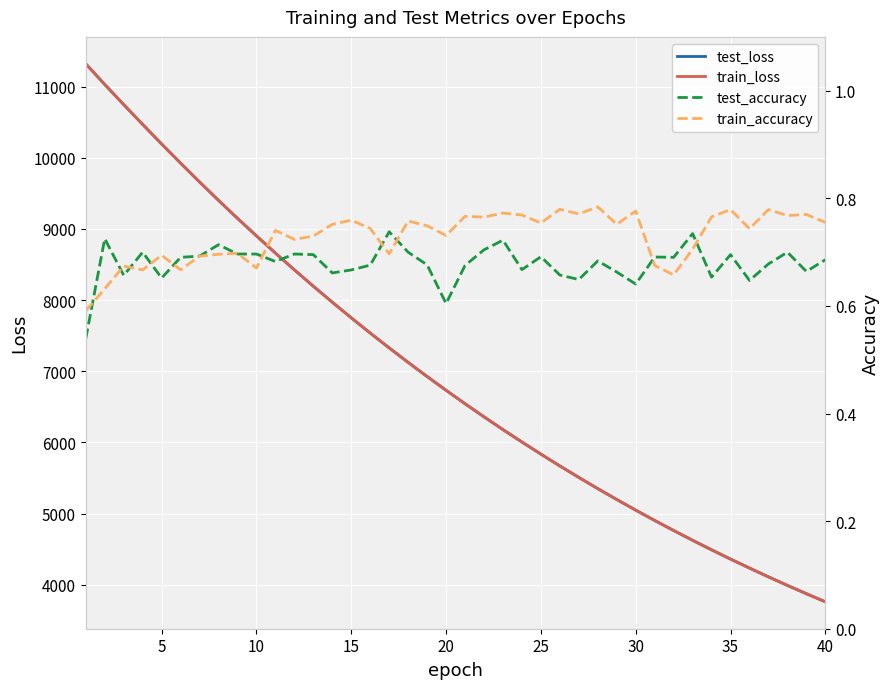

What is the average value of the train_accuracy series?

0.7